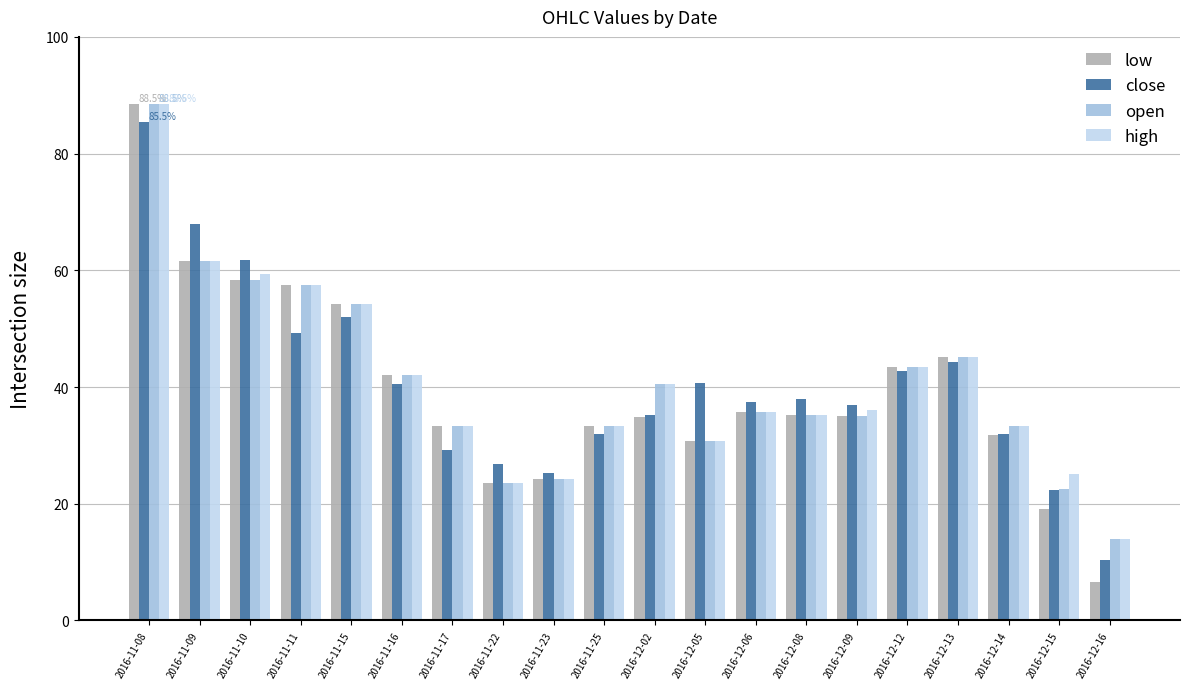

How many groups of bars are there?

20